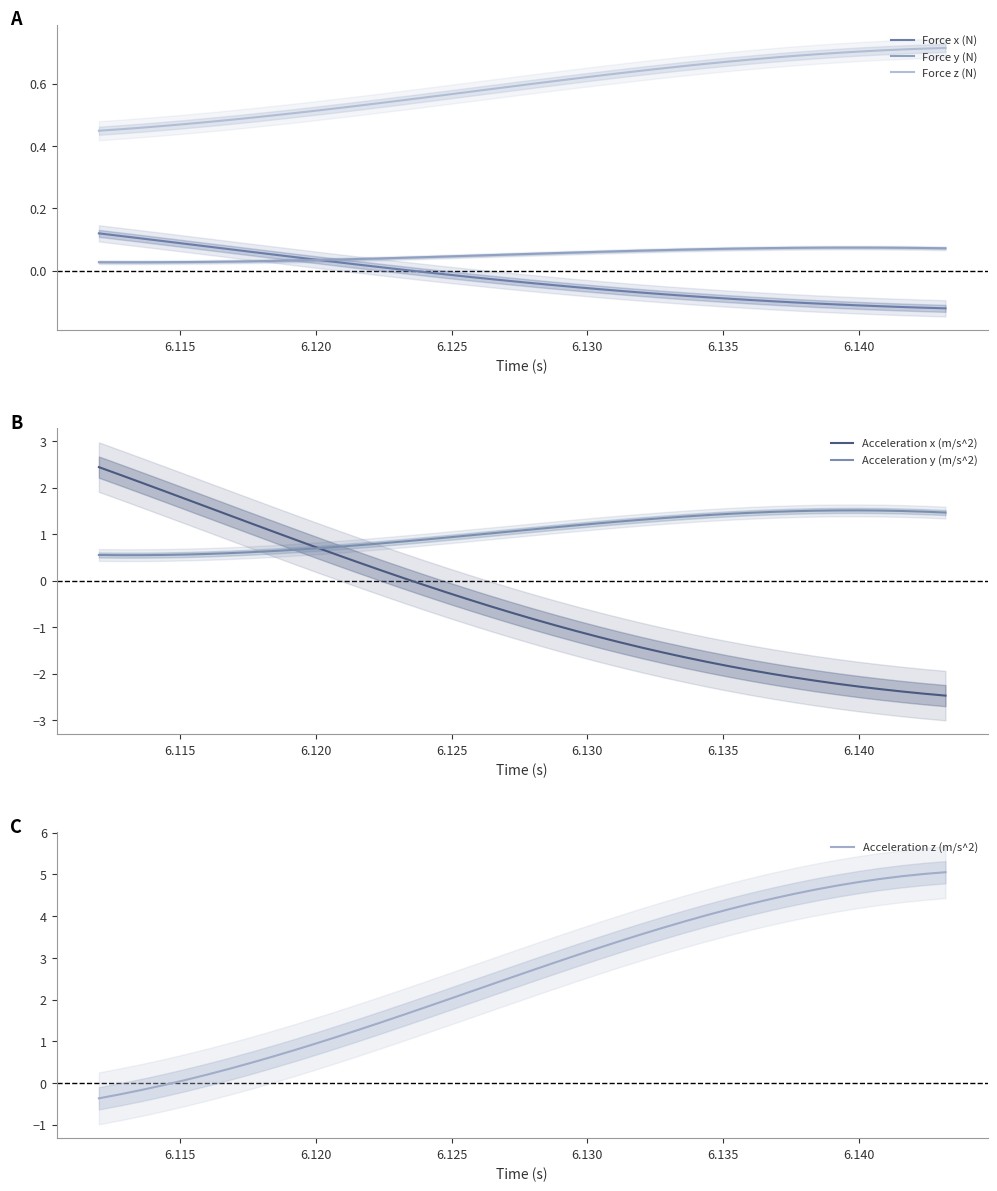

What is the smallest value displayed?

-2.5